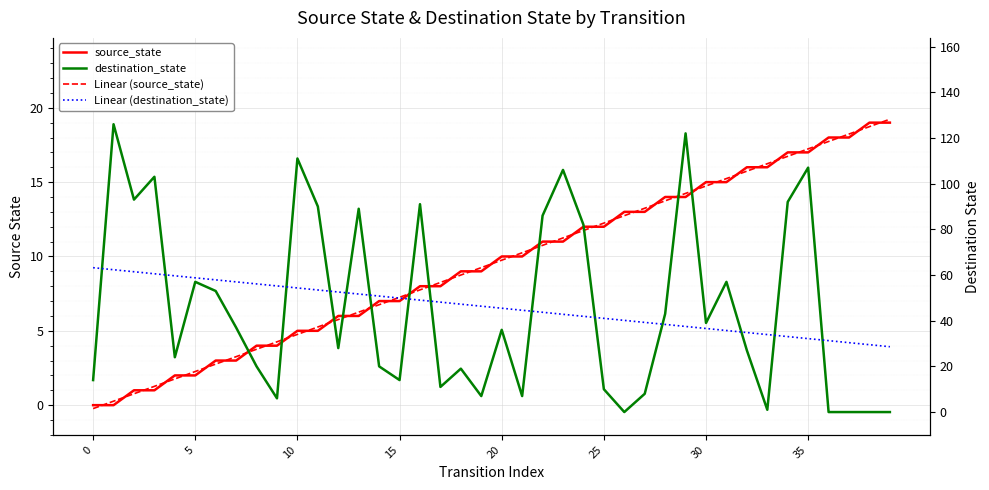

True or false: Linear (destination_state) has more than 2 interior local peaks.

False